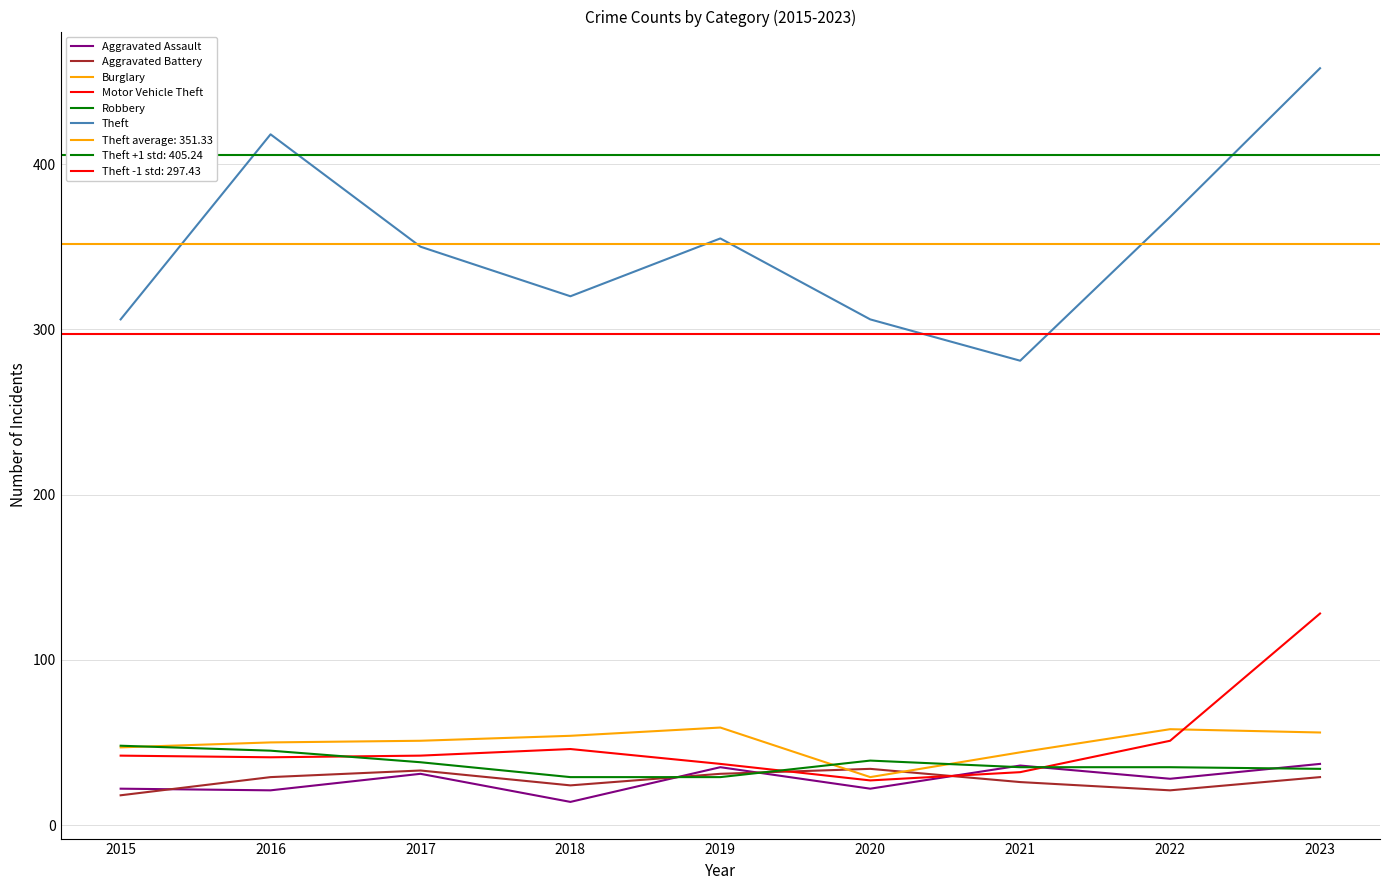

What is the smallest value displayed?

14